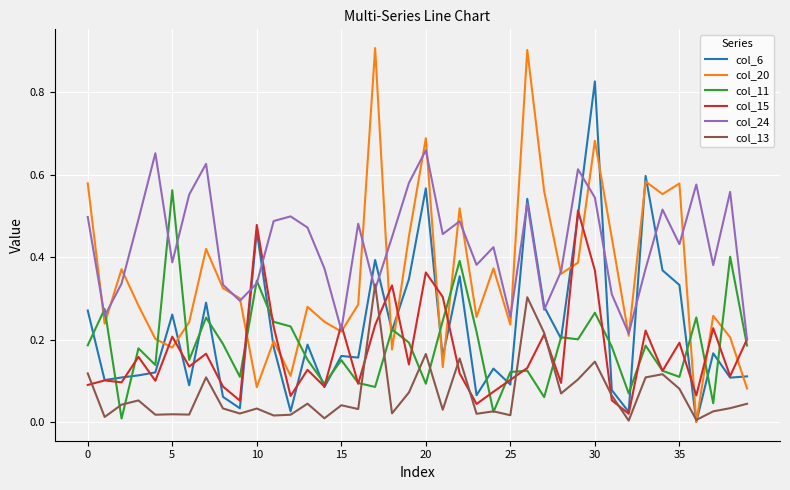

Which series has the widest spread of values?

col_20